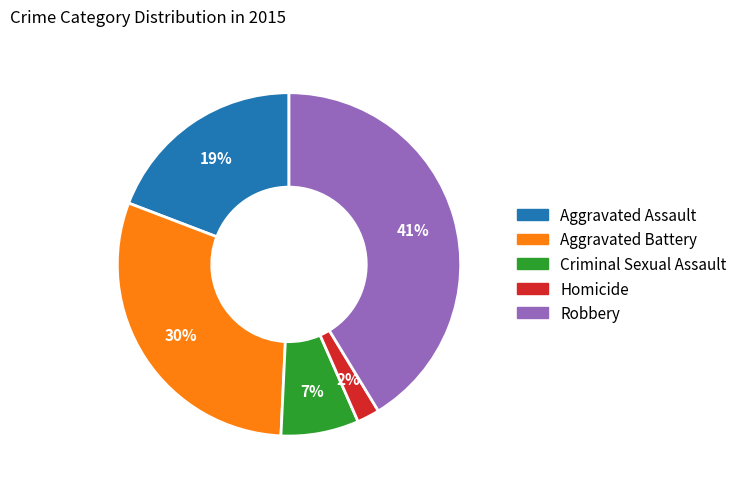

What percentage is the Robbery slice, to the nearest percent?

41%